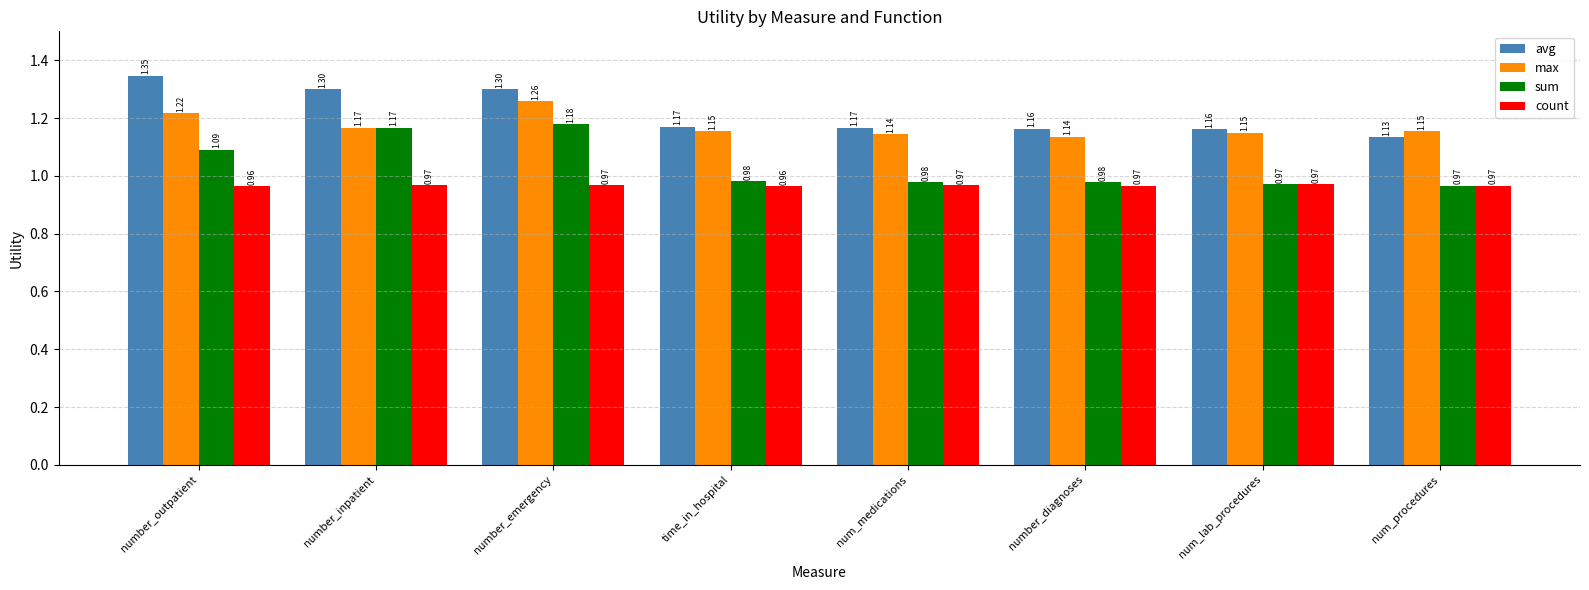

What is the label of the 5th bar from the right?

time_in_hospital